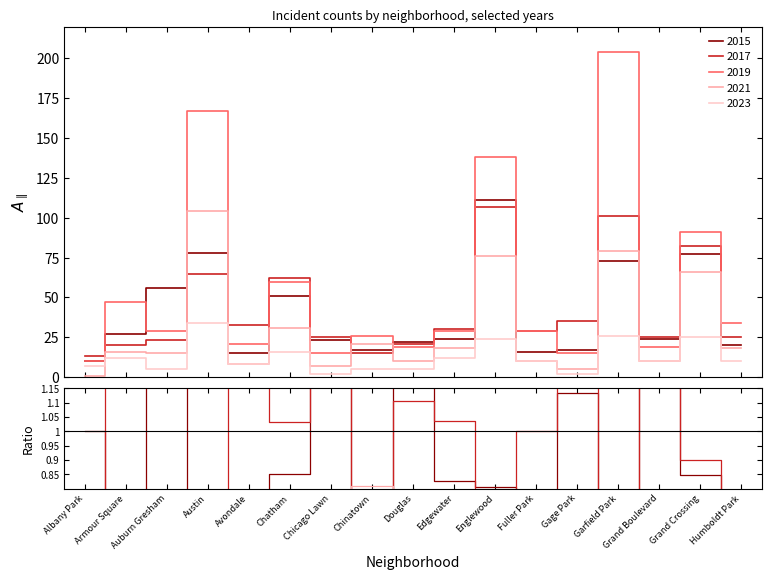

At which category does 2017 reach its first local peak?

Austin